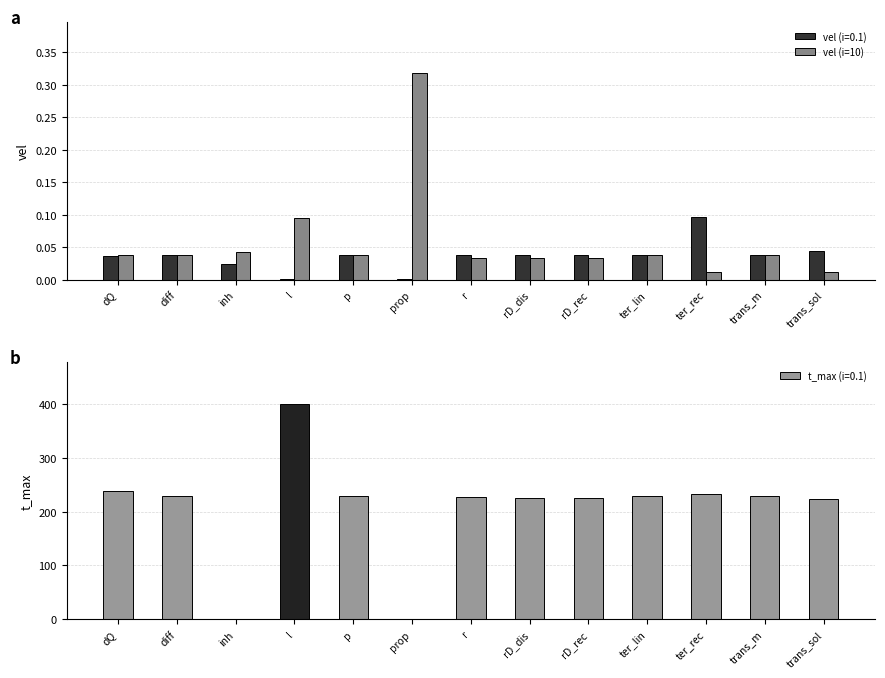

What is the approximate value at prop?

0.3